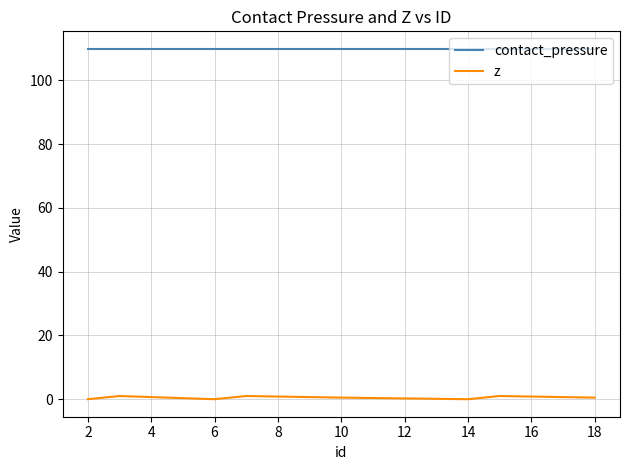

True or false: z and contact_pressure intersect in this chart.

False